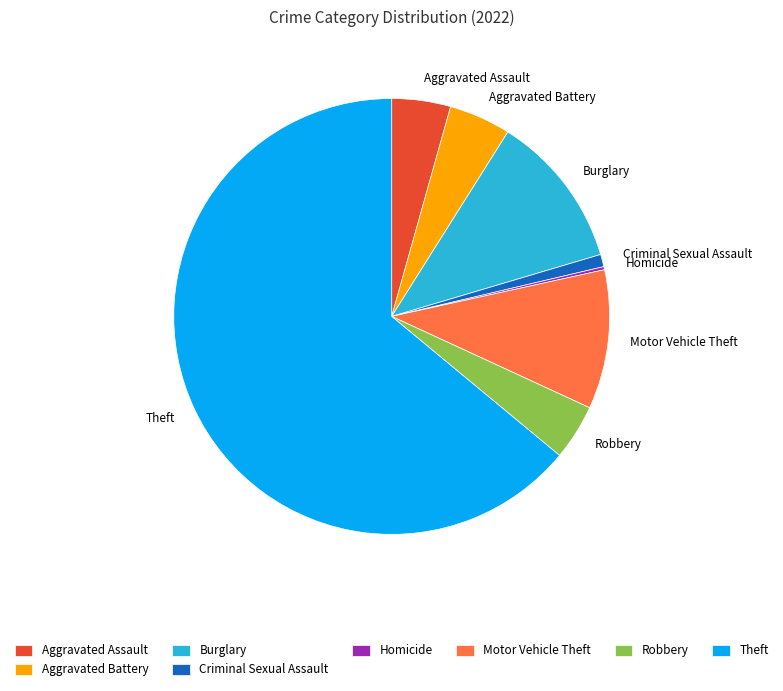

True or false: Aggravated Assault accounts for 14% of the total.

False